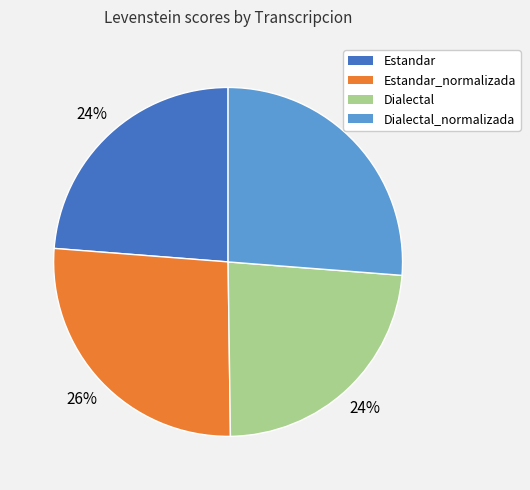

Is there a majority slice in this chart?

No